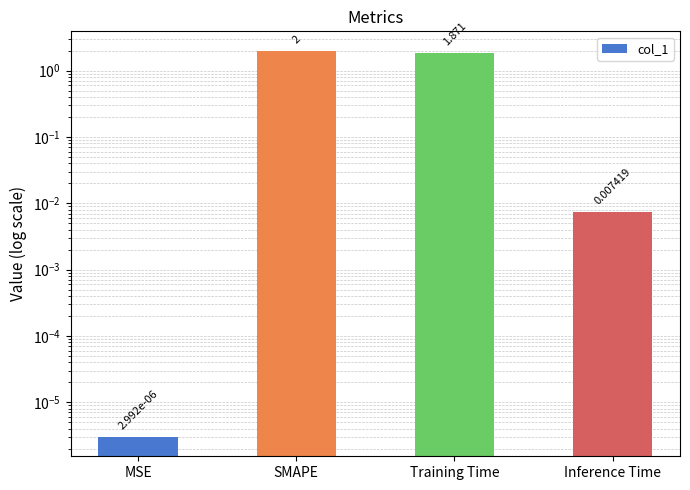

Rank the categories by value from lowest to highest.

MSE, Inference Time, Training Time, SMAPE